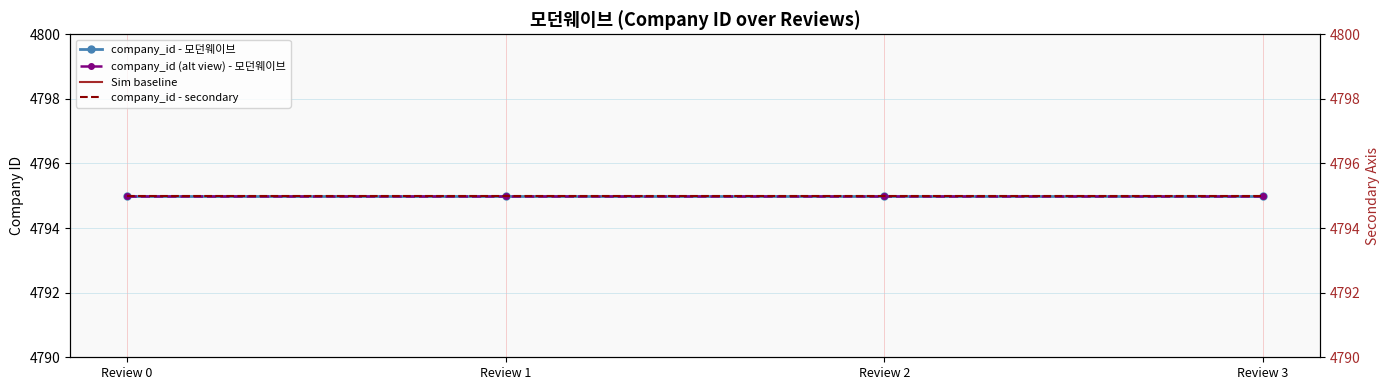

Which has a higher value, Review 0 or Review 2?

Review 0